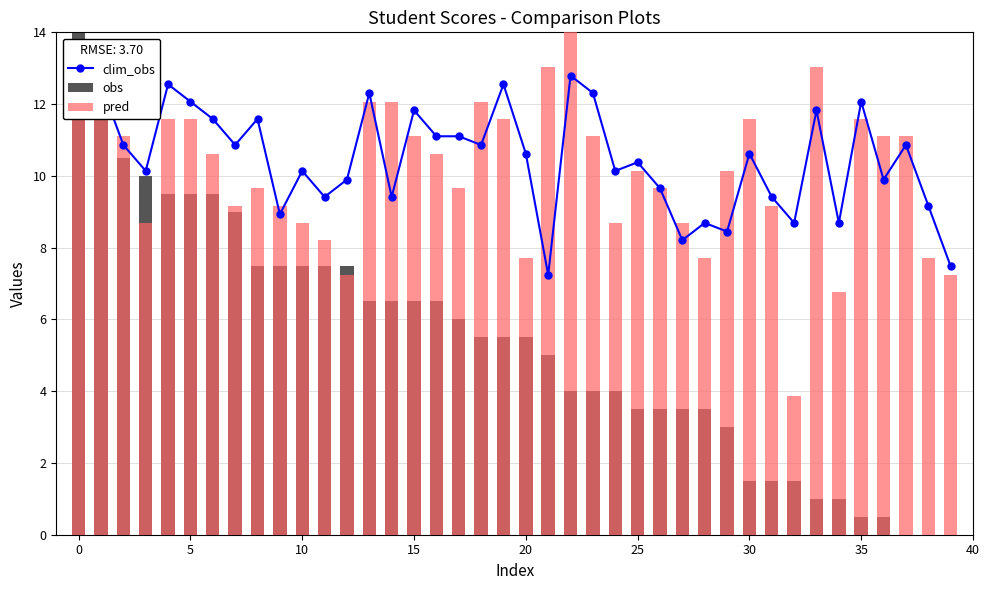

What is the highest value of the obs series?

14.0